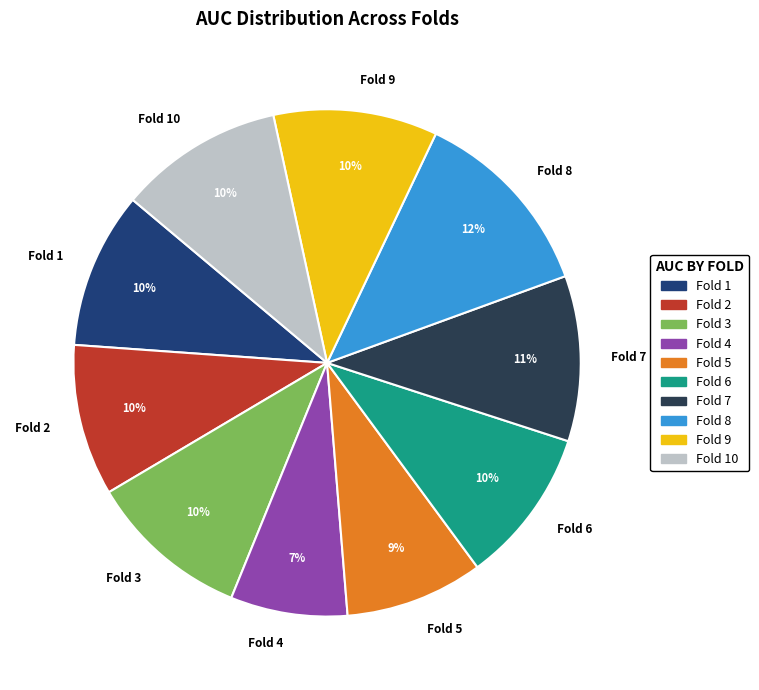

To the nearest percent, what is the difference between the largest and smallest slice percentages?

5%